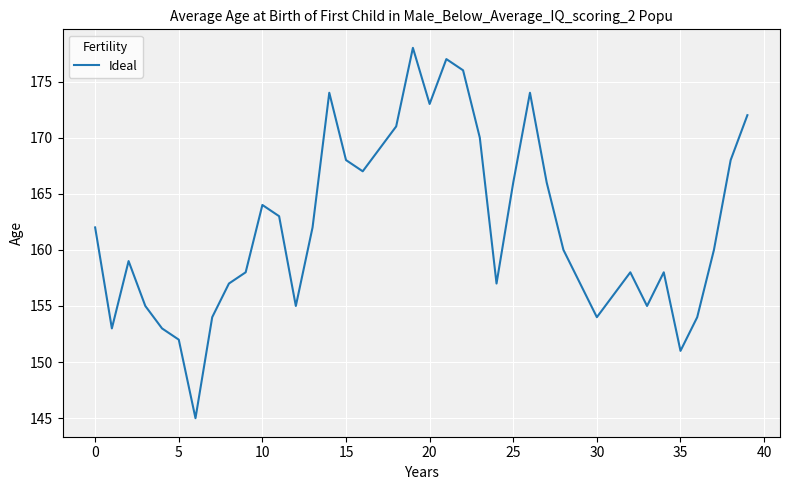

What is the maximum value shown in the chart?

178